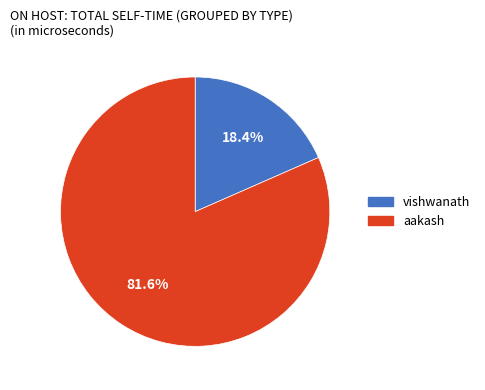

Approximately how many times larger is the value at aakash compared to vishwanath?

4.4